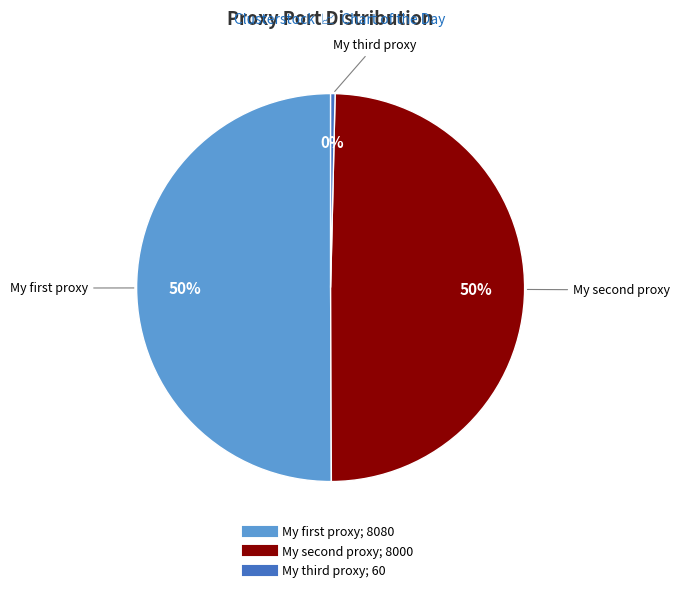

What is the smallest slice in the pie chart?

My third proxy